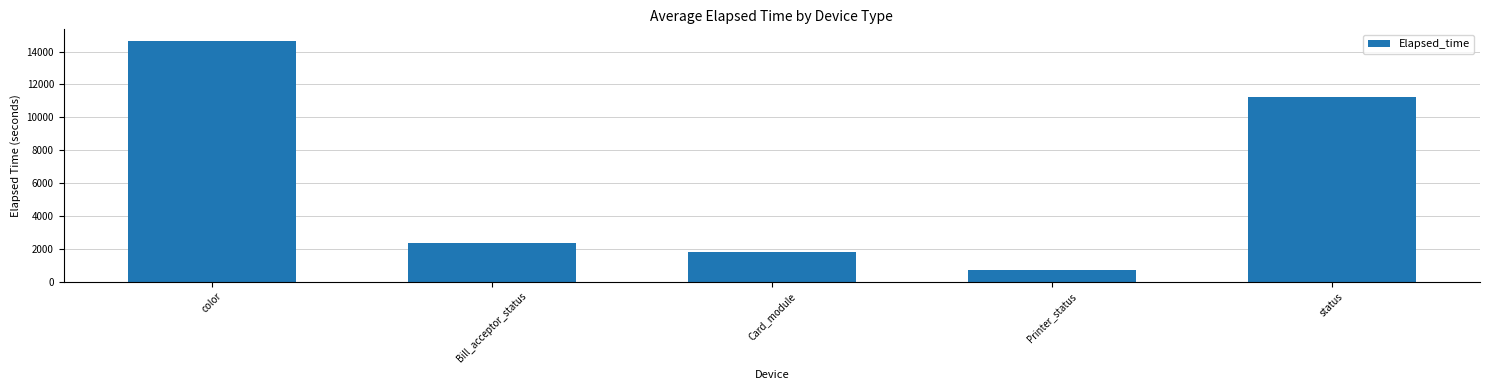

Where does the data first go above 2340?

color